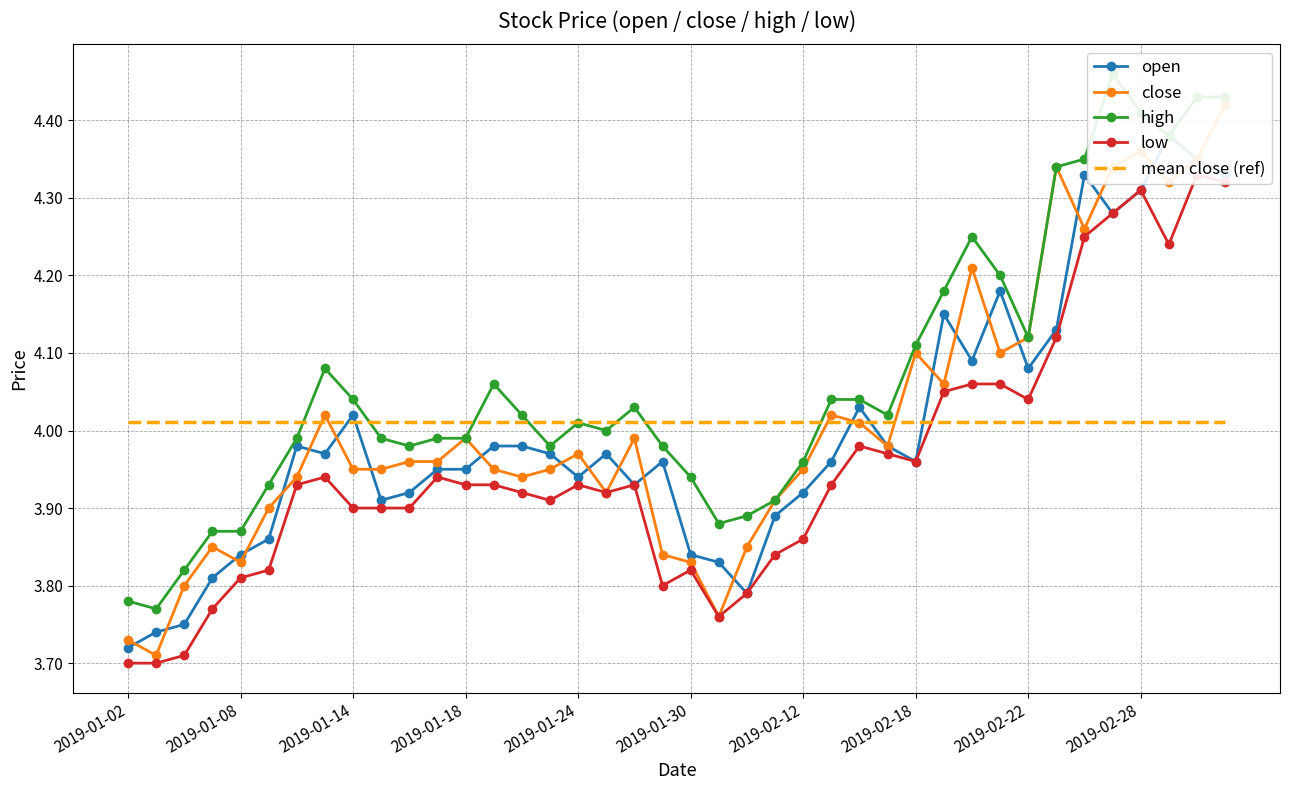

How many lines are shown in the chart?

5